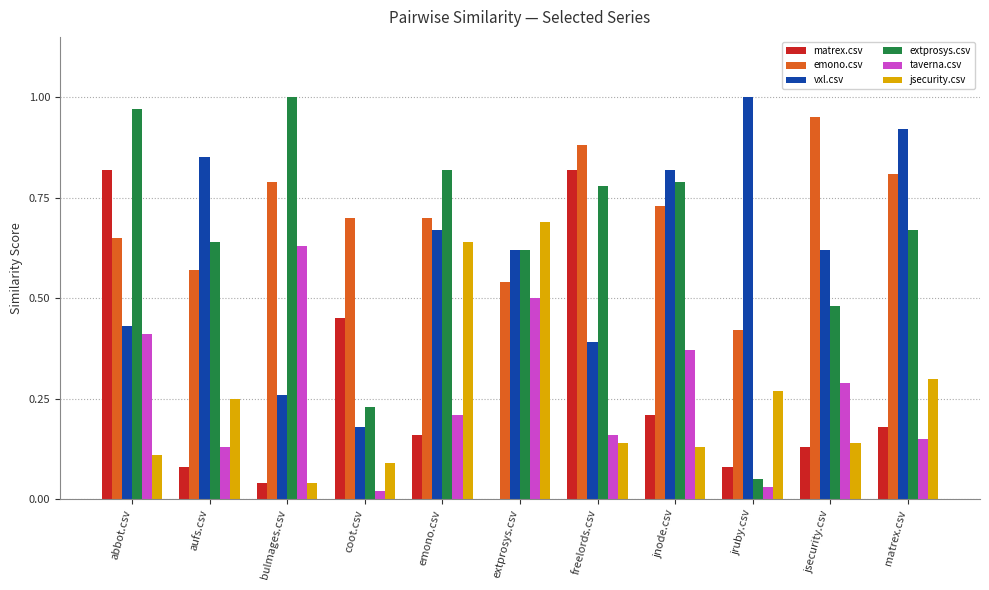

At which category is the sum across all series the highest?

abbot.csv